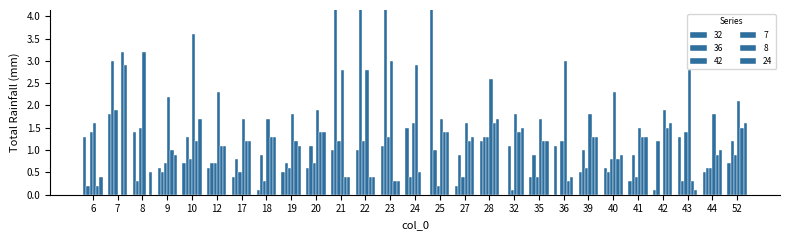

What is the value of the 42 bar at the 12th from the left?

1.2